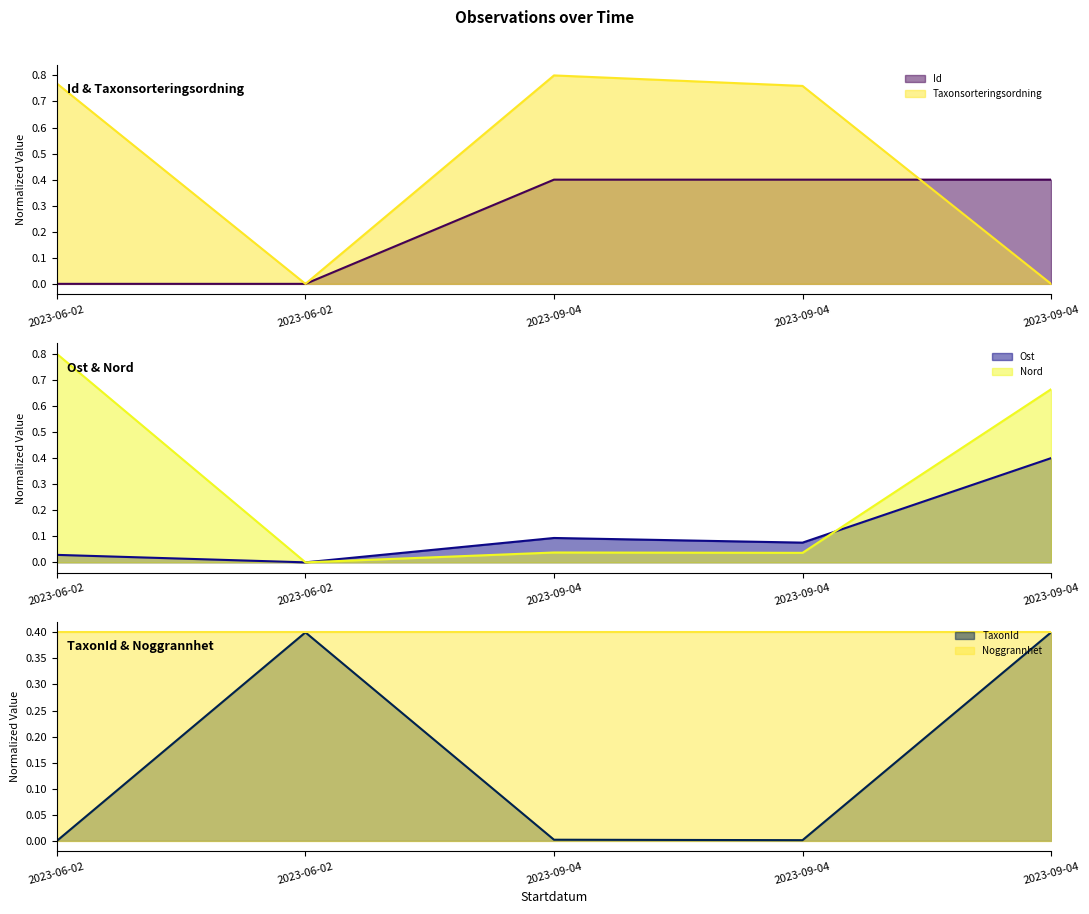

In Taxonsorteringsordning, how many points are higher than both neighbors (excluding endpoints)?

1